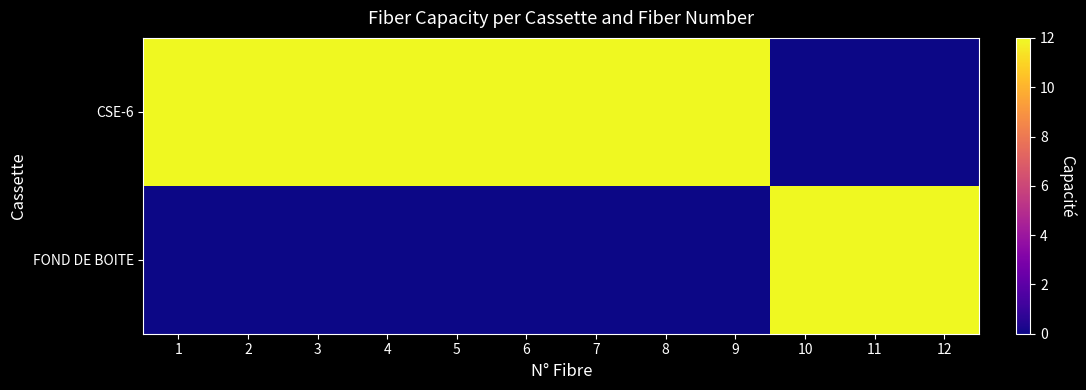

Which category has the lowest value across all series?

10